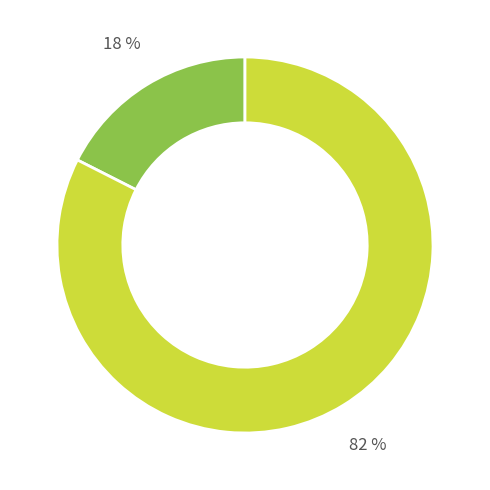

To the nearest percent, what is the average slice percentage?

50%